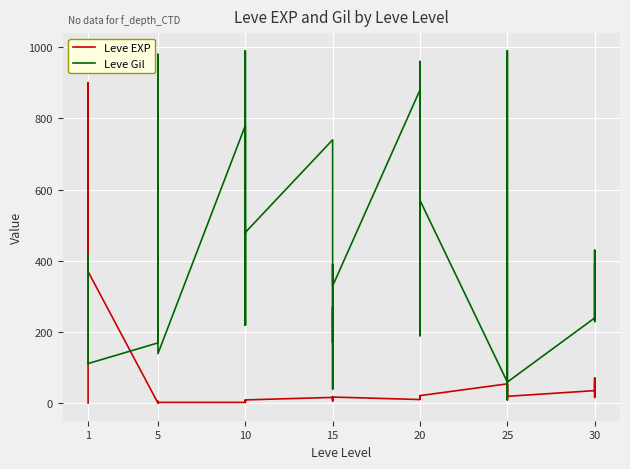

The Leve Gil series shows 341 at 30. True or false?

False